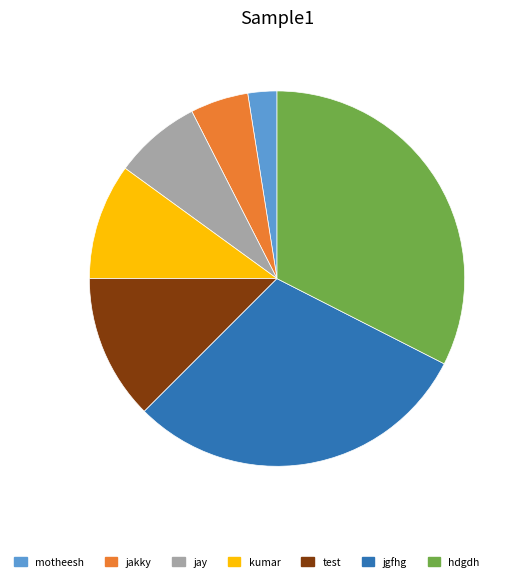

Is the sum of jgfhg and hdgdh greater than half?

Yes